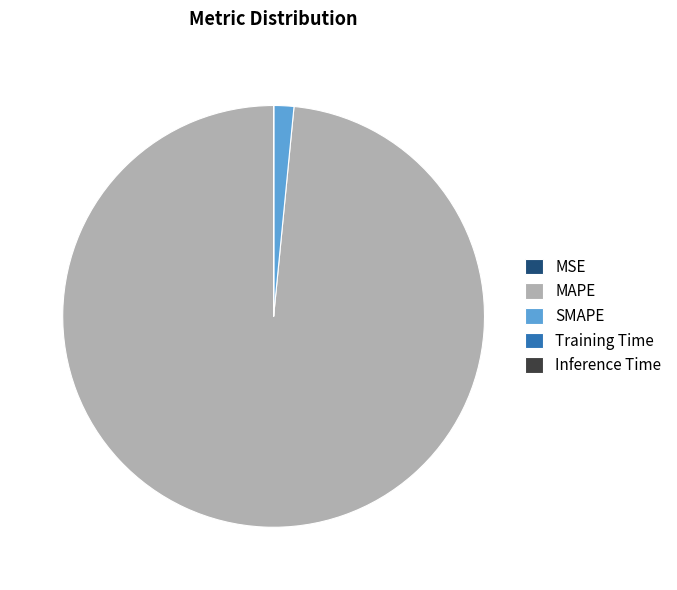

Which slice represents more than half of the pie?

MAPE